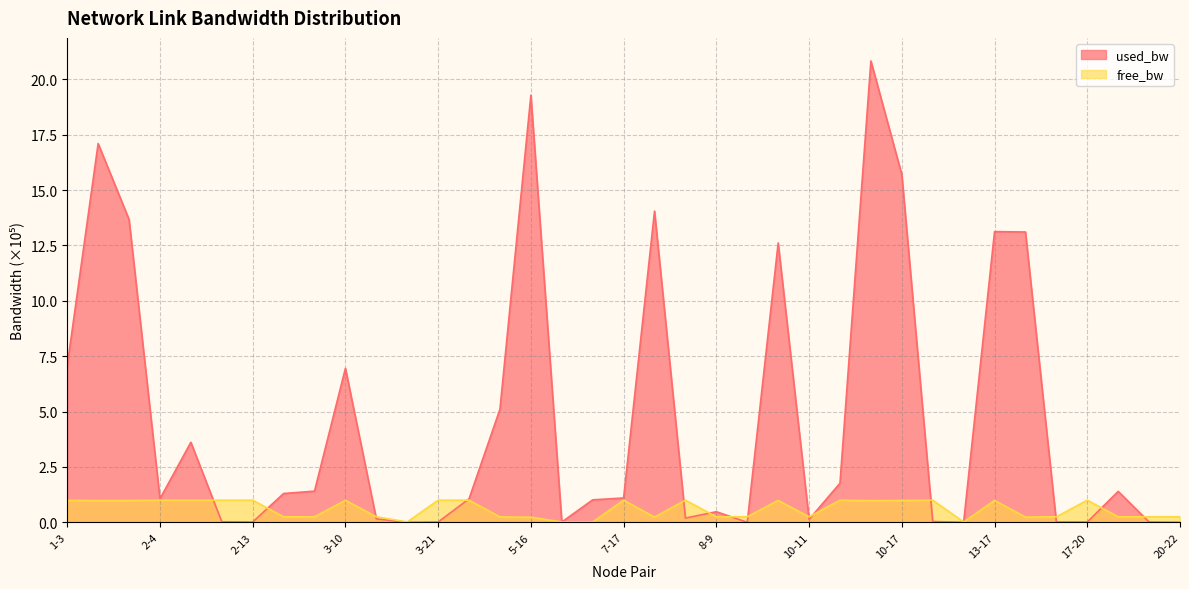

What is the value of the free_bw point at the 33rd from the left?

0.2